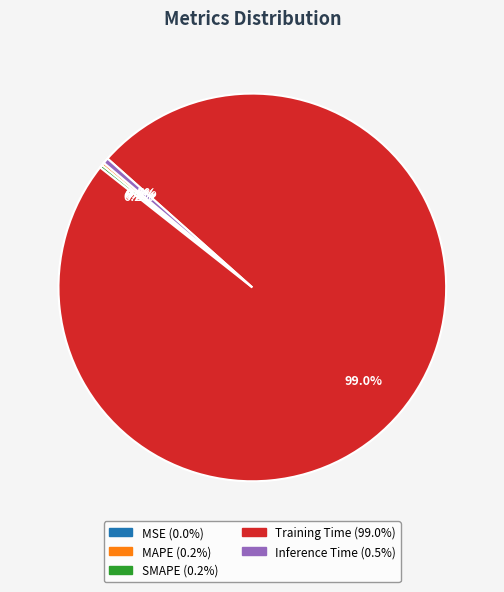

Do Training Time and Inference Time together represent more than half of the pie?

Yes